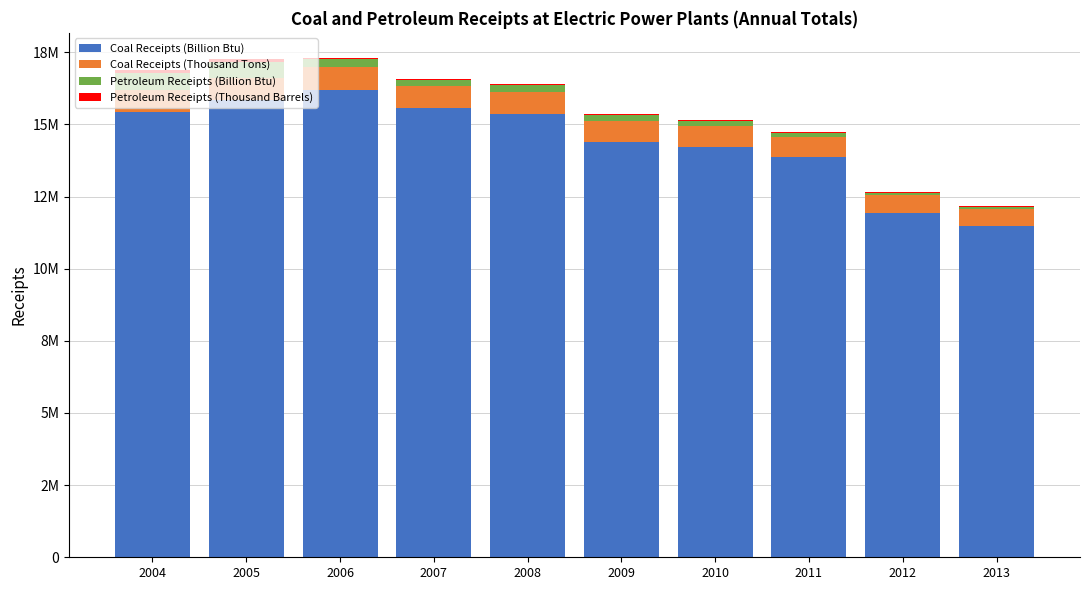

Which has a higher value, 2007 or 2009?

2007